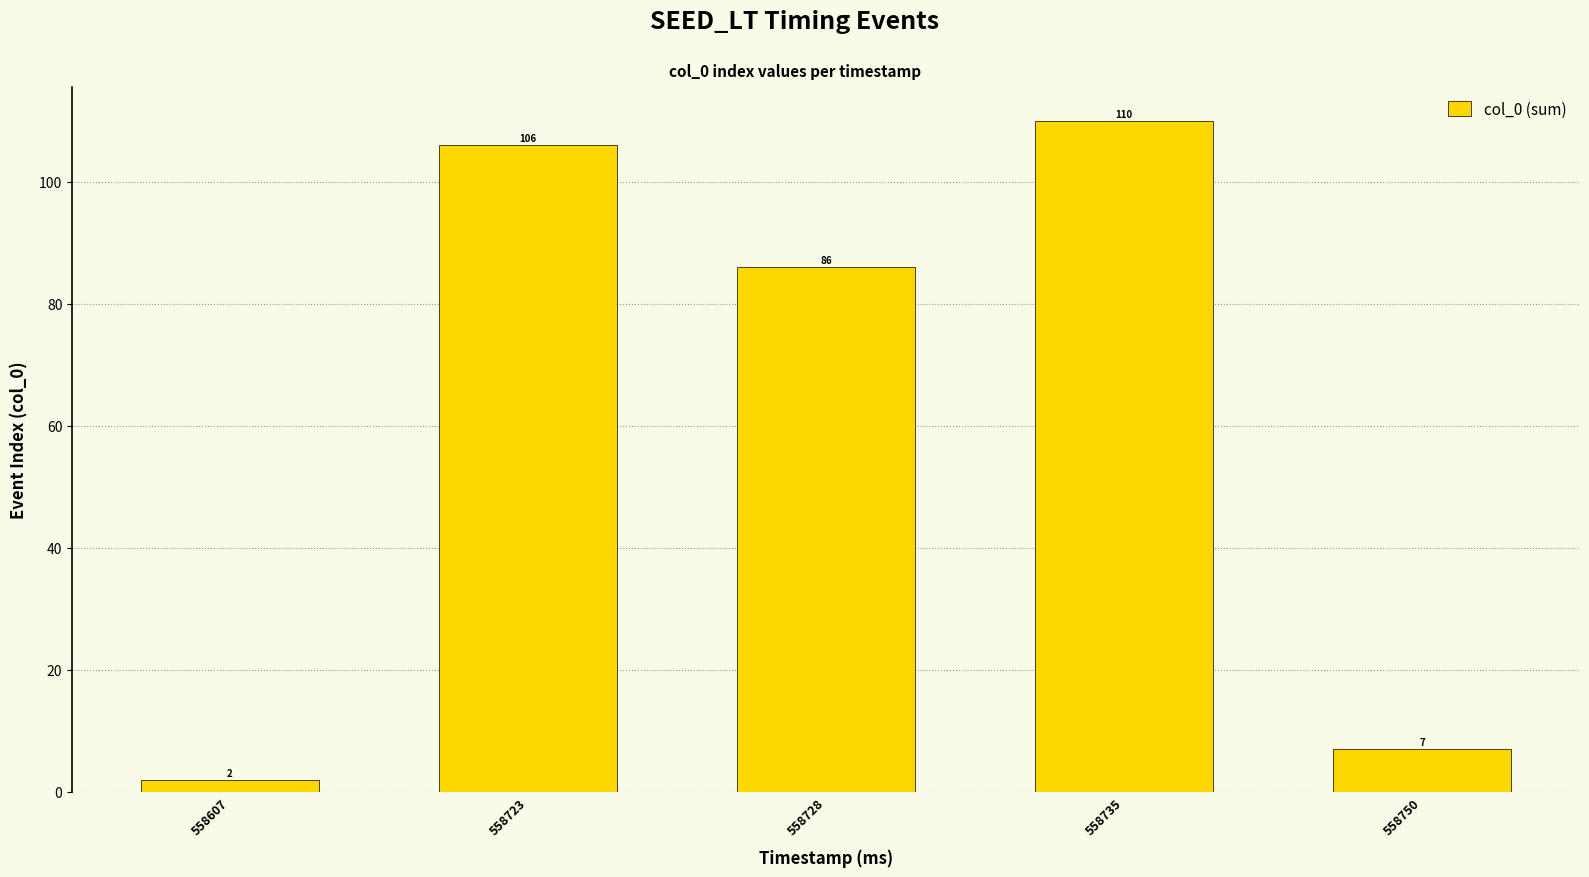

Approximately how many times larger is the value at 558750 compared to 558723?

0.1